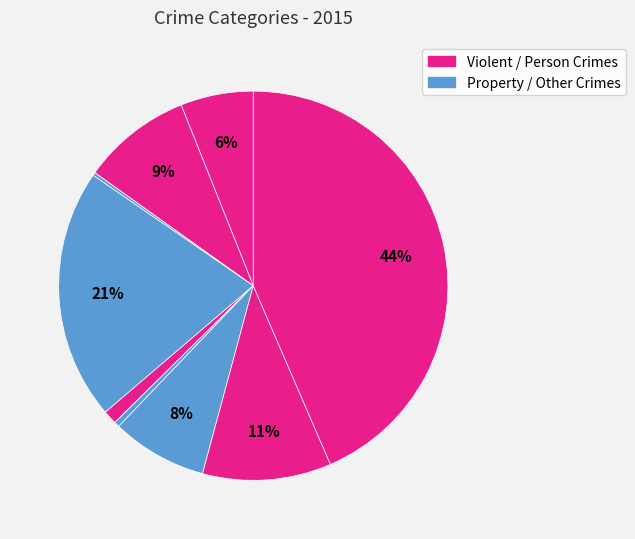

How many slices are in this pie chart?

9